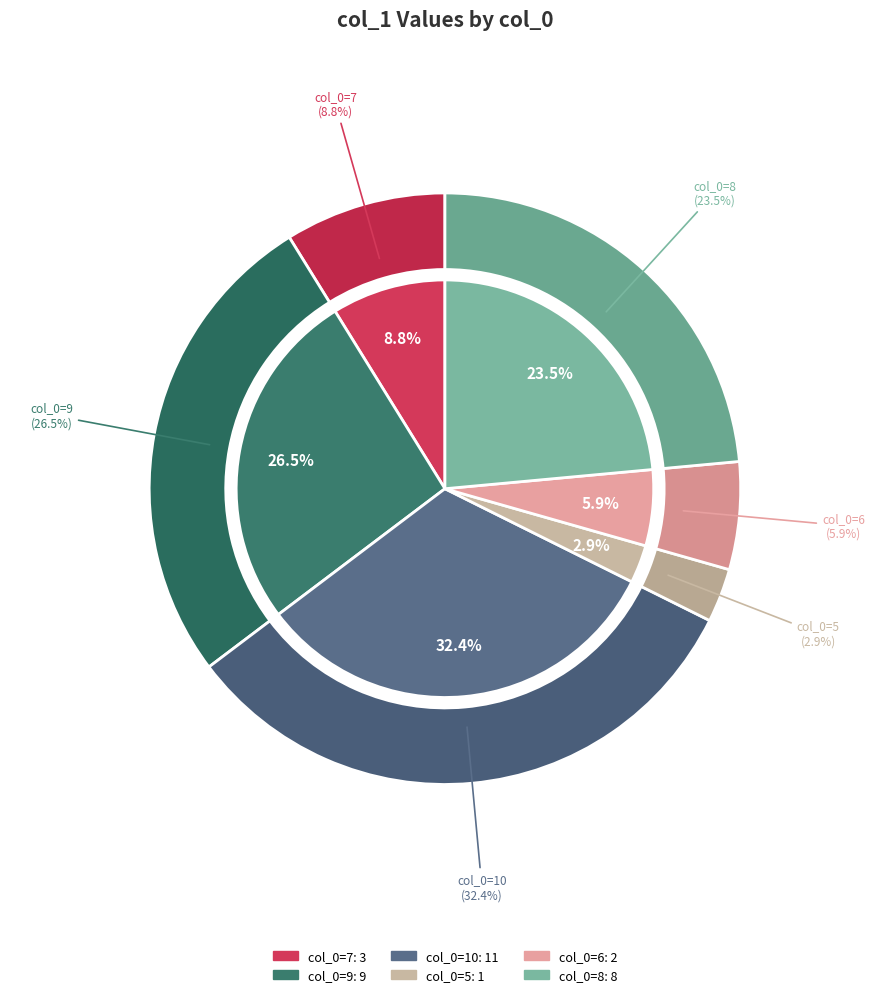

Does any single category account for the majority?

No